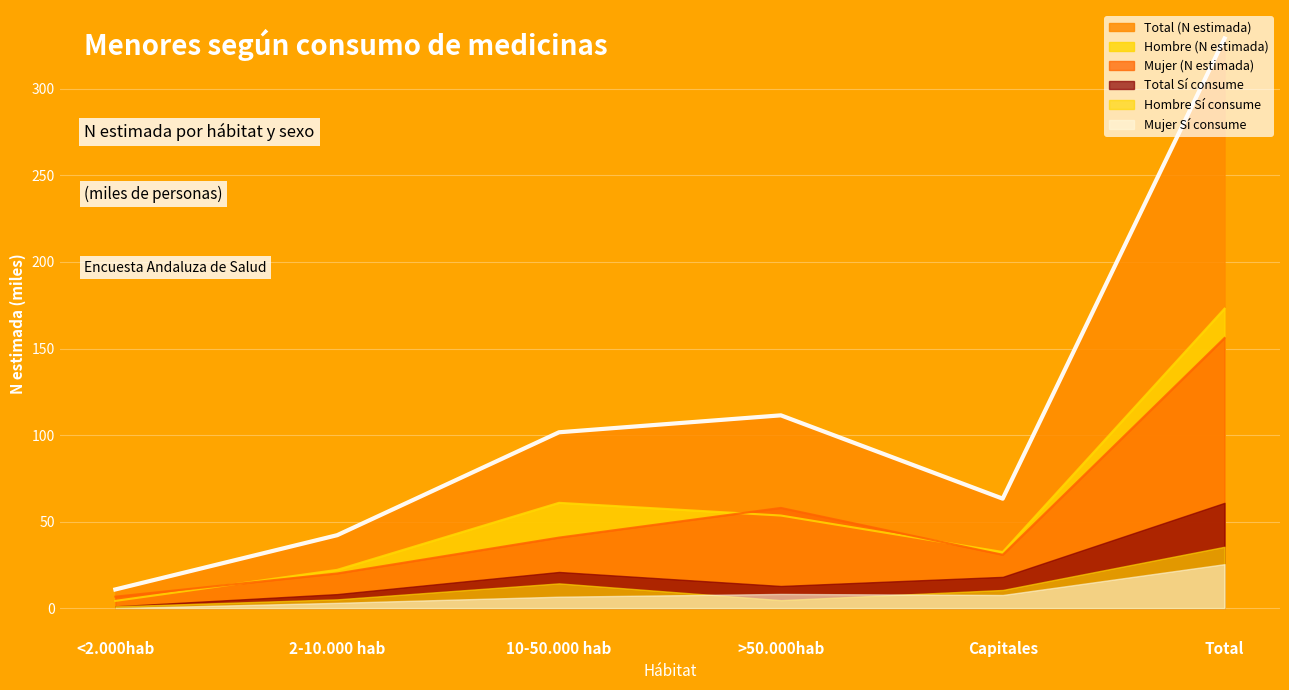

Which category has the lowest value in the Total (N estimada) series?

<2.000hab